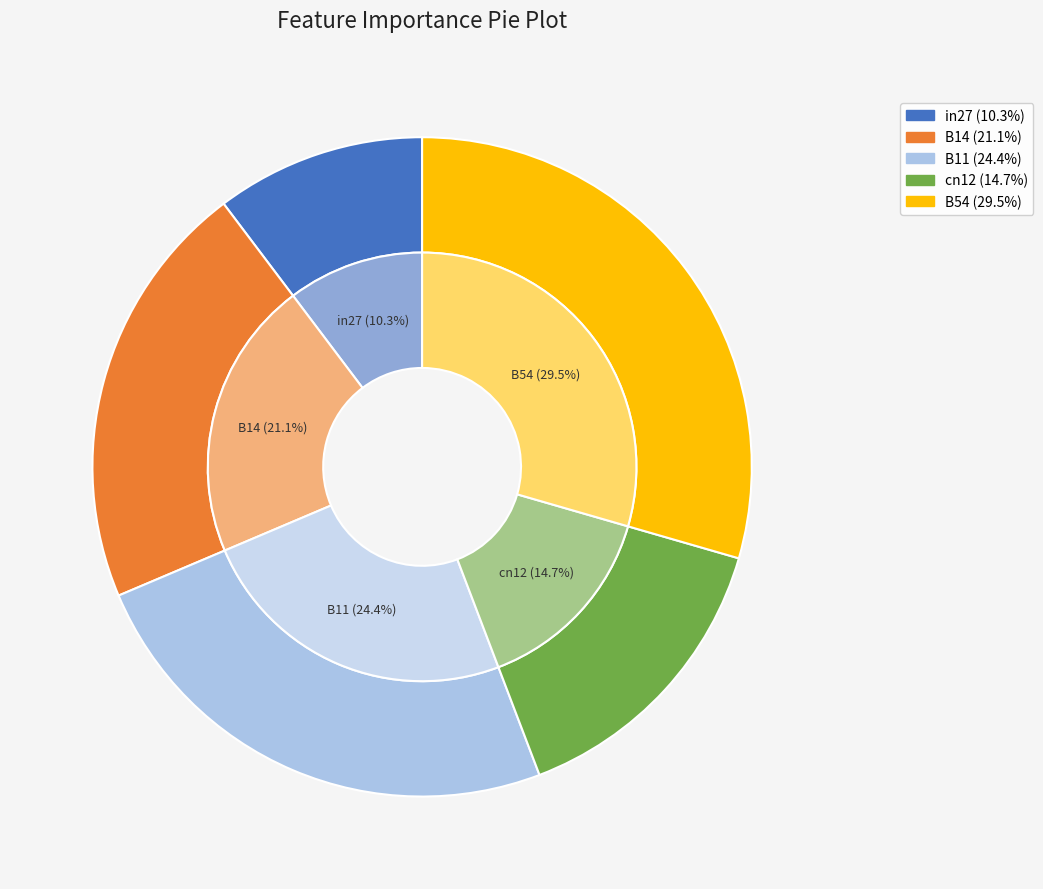

Does cn12 account for over 50% of the chart?

No